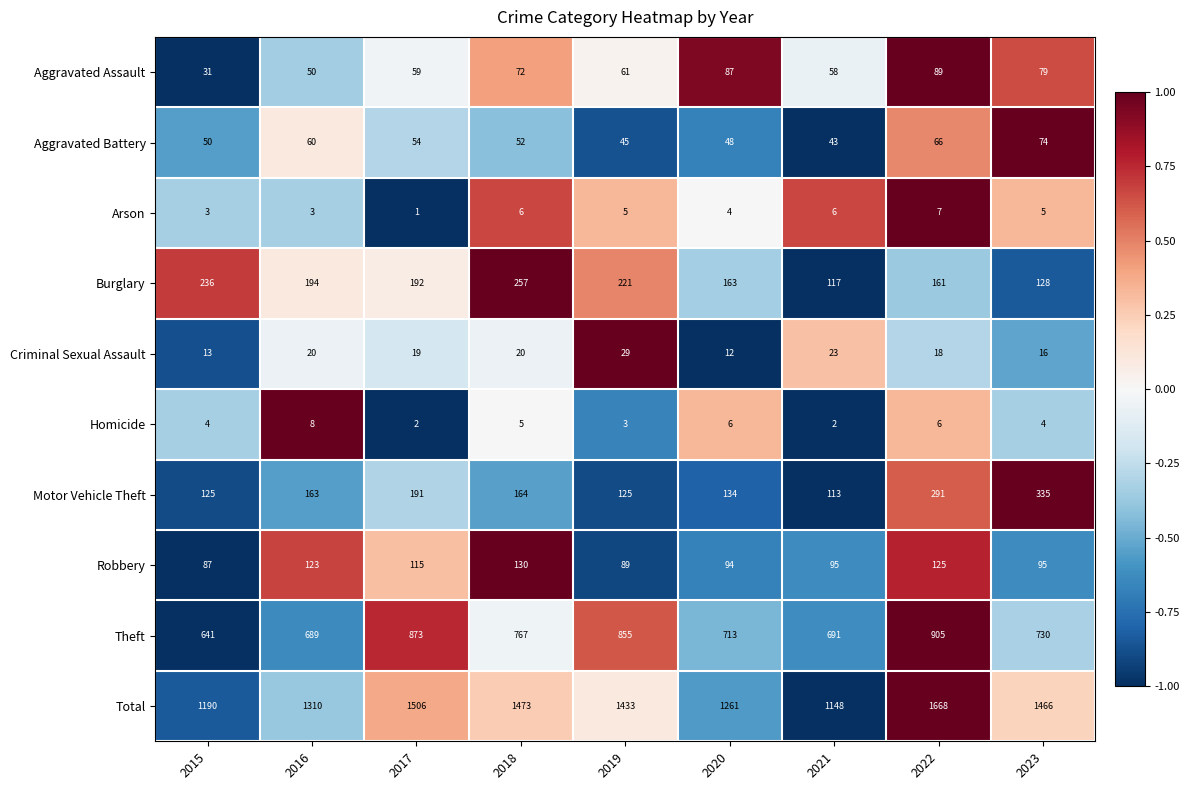

Which series has the largest range (max minus min)?

Total